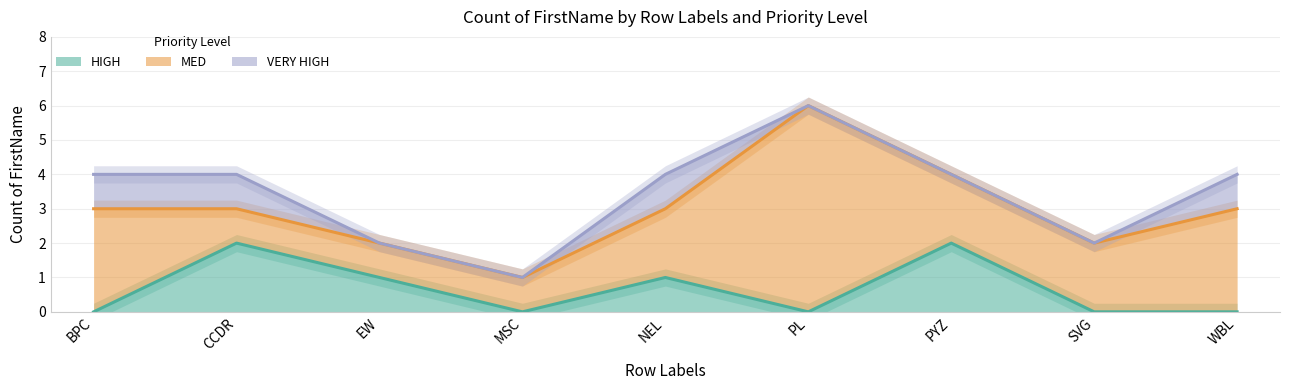

Which series has the largest range (max minus min)?

MED